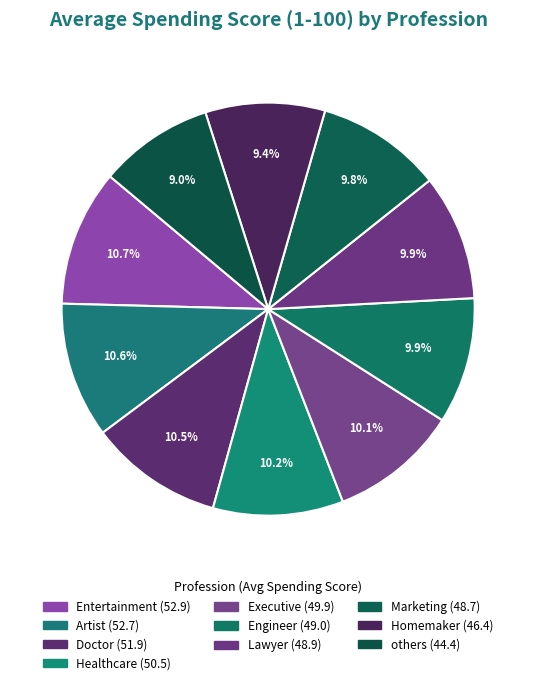

Between Doctor and Artist, which is larger?

Artist